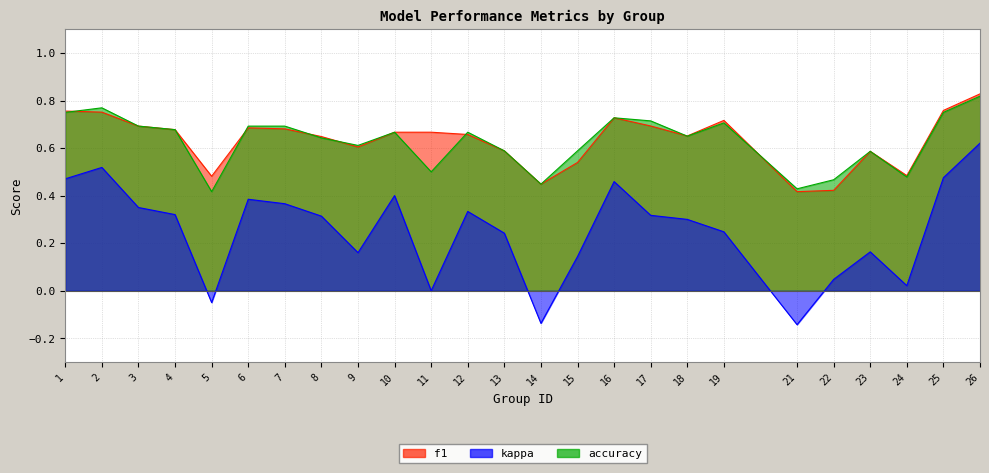

Where is the first local maximum for kappa?

2